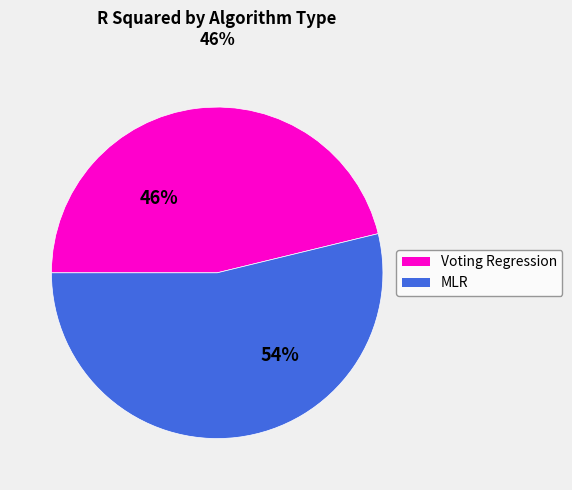

To the nearest percent, what is the average slice percentage?

50%